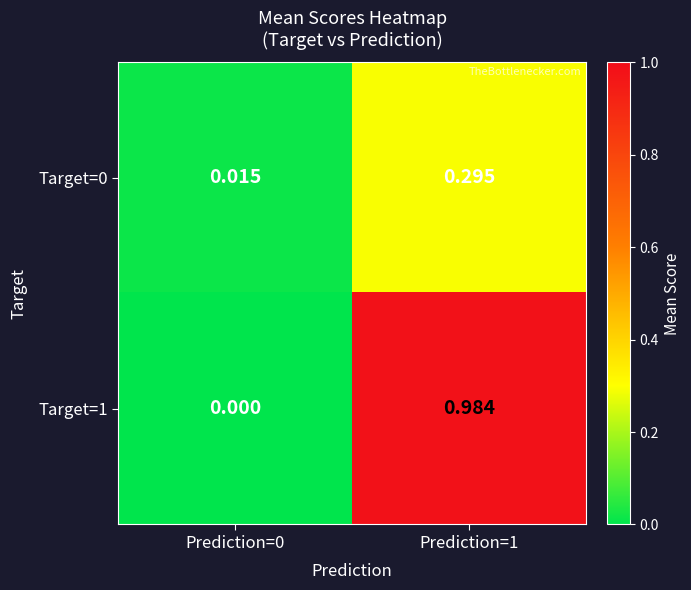

What is the greatest value displayed?

1.0